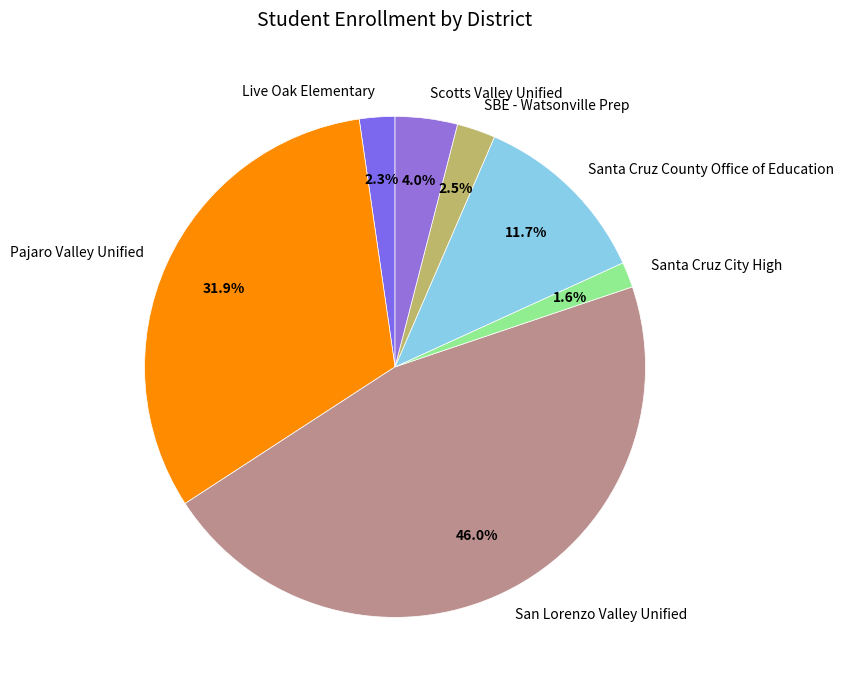

What portion of the pie excludes Scotts Valley Unified?

96.0%